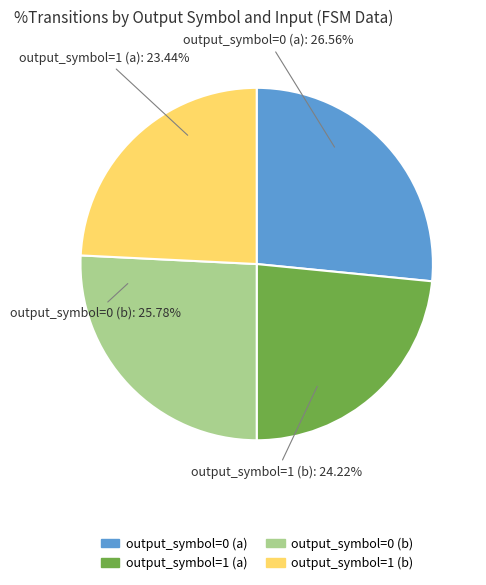

To the nearest percent, what is the average slice percentage?

25%